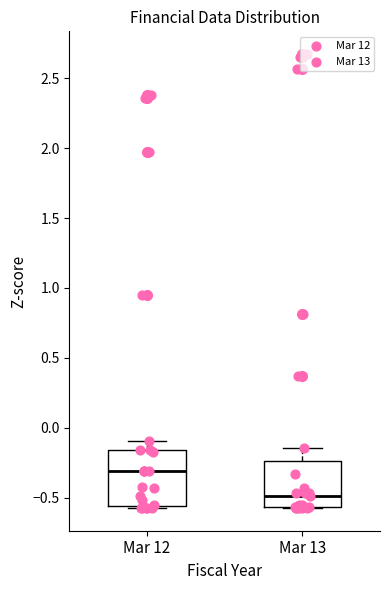

Where is the lower edge of the box for Mar 13 on the y-axis? The values are not printed on the chart, so give them approximately, as read against the axis.

-0.55